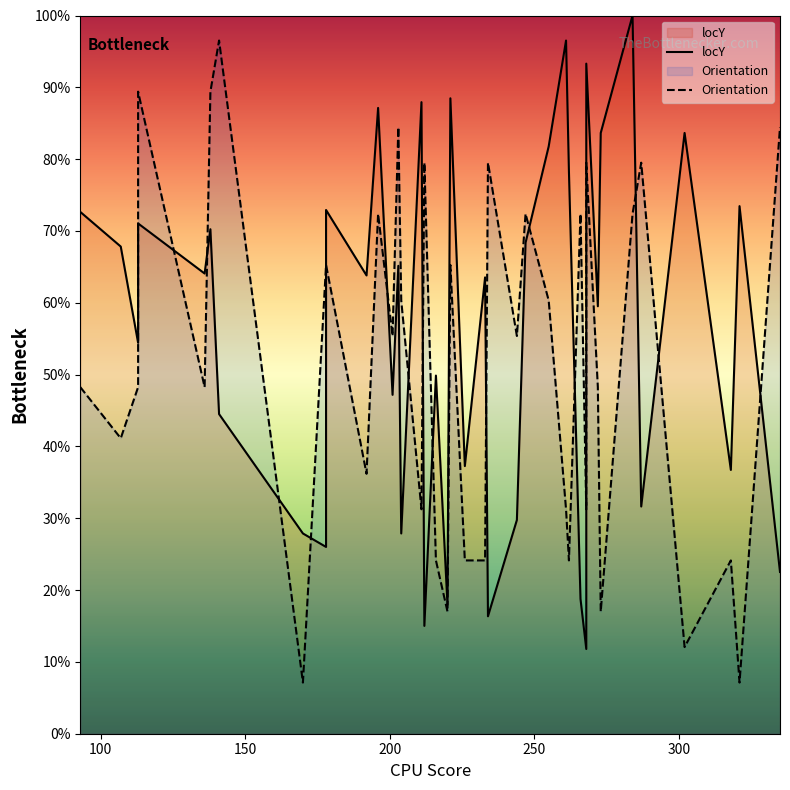

Which series has the largest range (max minus min)?

Orientation